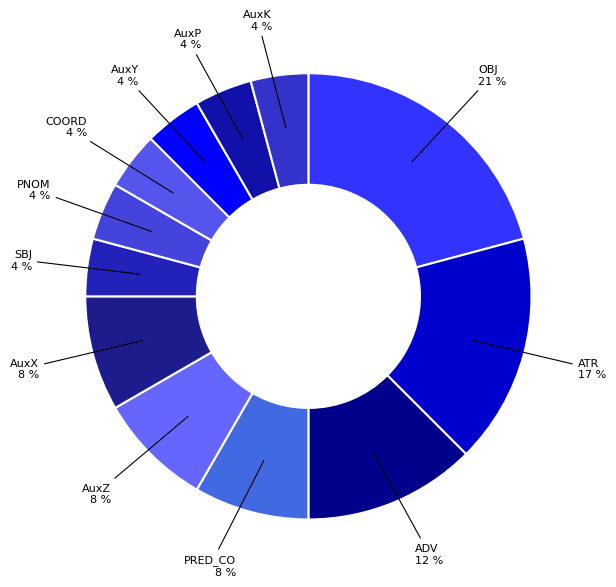

How many slices are in this pie chart?

12